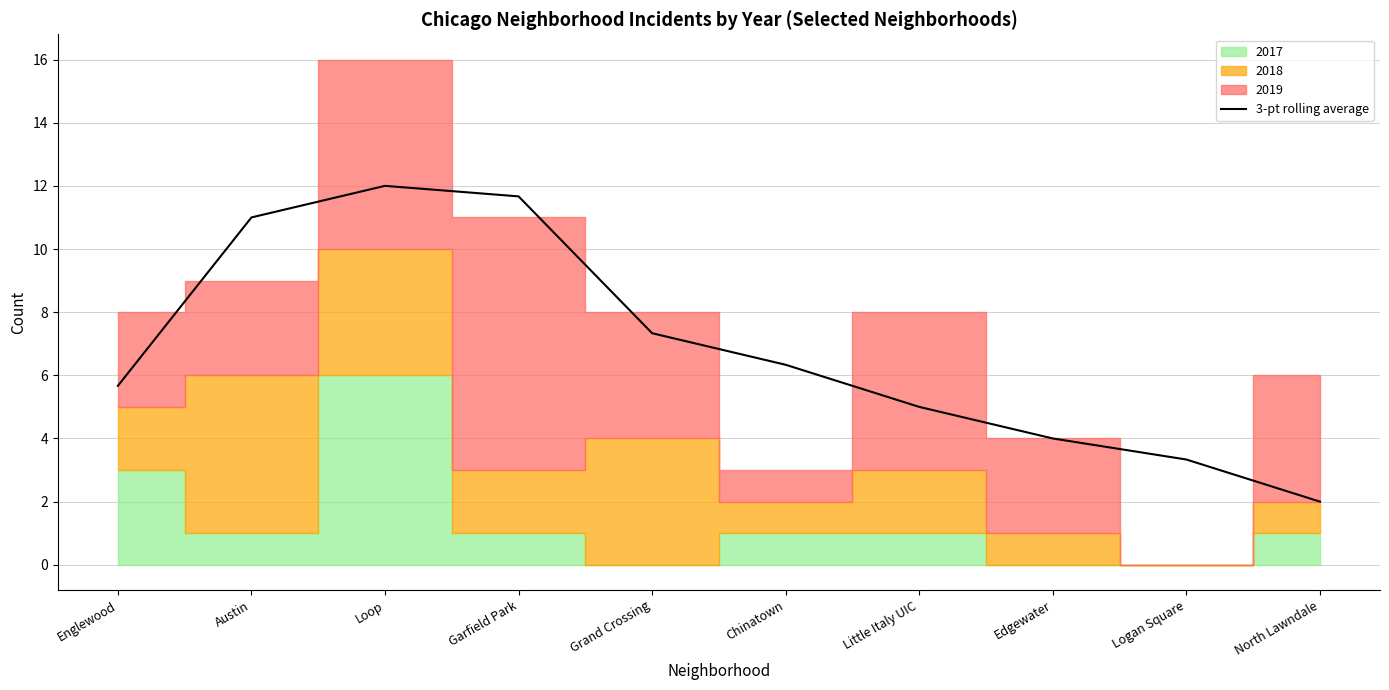

At which label does the data first exceed 6?

Austin